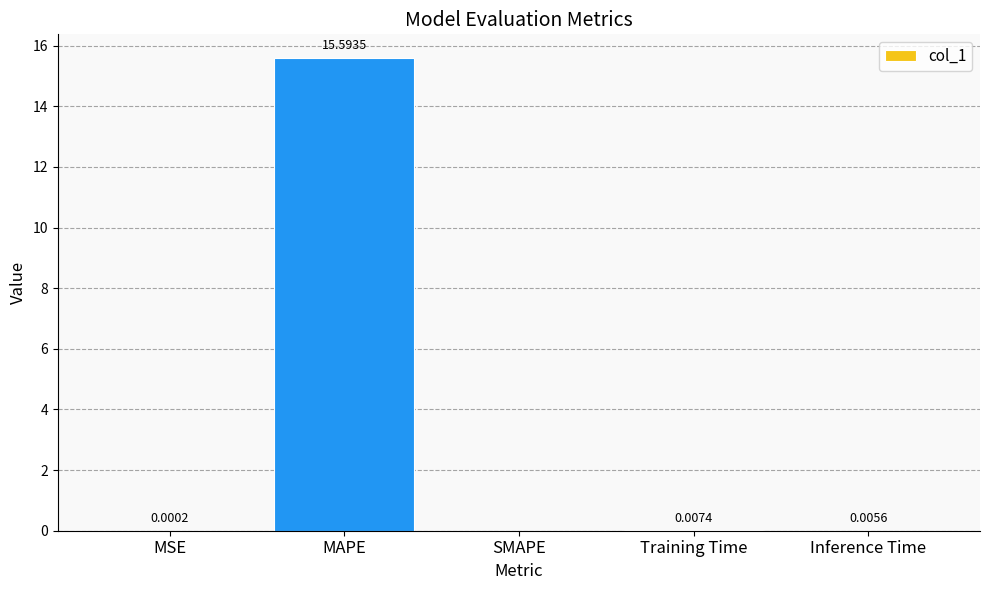

How many values are above zero?

4